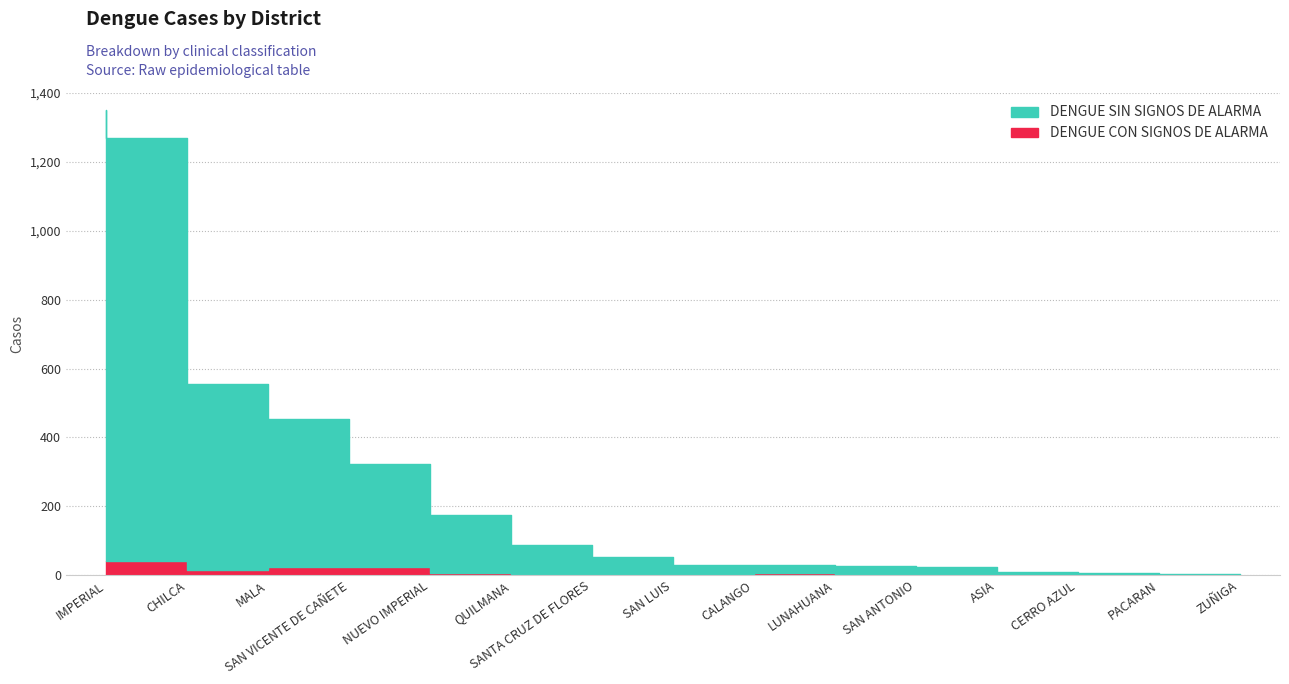

Reading left to right, transcribe all the data shown in this chart.

DENGUE SIN SIGNOS DE ALARMA: IMPERIAL=1309	CHILCA=1227	MALA=541	SAN VICENTE DE CAÑETE=428	NUEVO IMPERIAL=300	QUILMANA=169	SANTA CRUZ DE FLORES=87	SAN LUIS=49	CALANGO=31	LUNAHUANA=26	SAN ANTONIO=26	ASIA=23	CERRO AZUL=7	PACARAN=4	ZUÑIGA=2
DENGUE CON SIGNOS DE ALARMA: IMPERIAL=41	CHILCA=42	MALA=14	SAN VICENTE DE CAÑETE=25	NUEVO IMPERIAL=23	QUILMANA=6	SANTA CRUZ DE FLORES=2	SAN LUIS=4	CALANGO=0	LUNAHUANA=5	SAN ANTONIO=0	ASIA=0	CERRO AZUL=3	PACARAN=1	ZUÑIGA=0